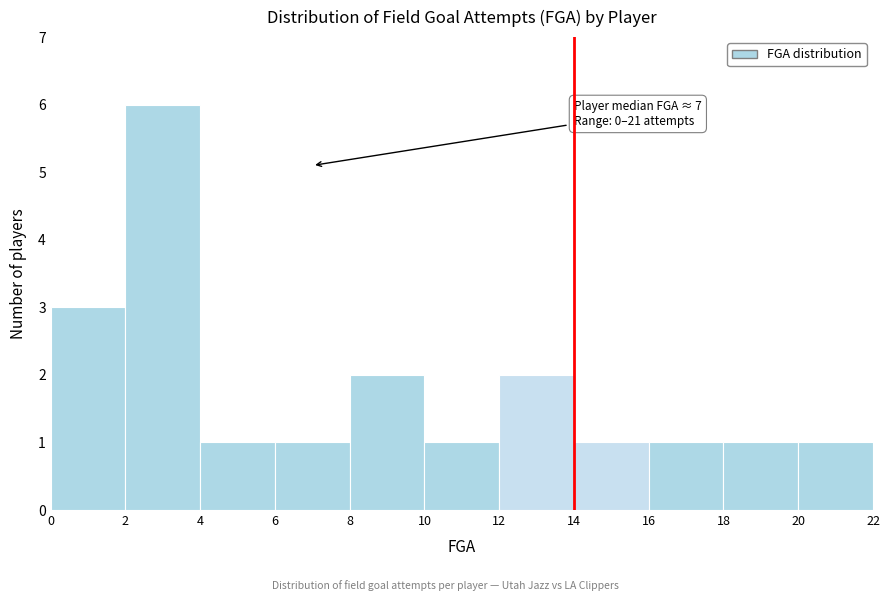

Which range on the x-axis has the tallest bar?

2 to 4